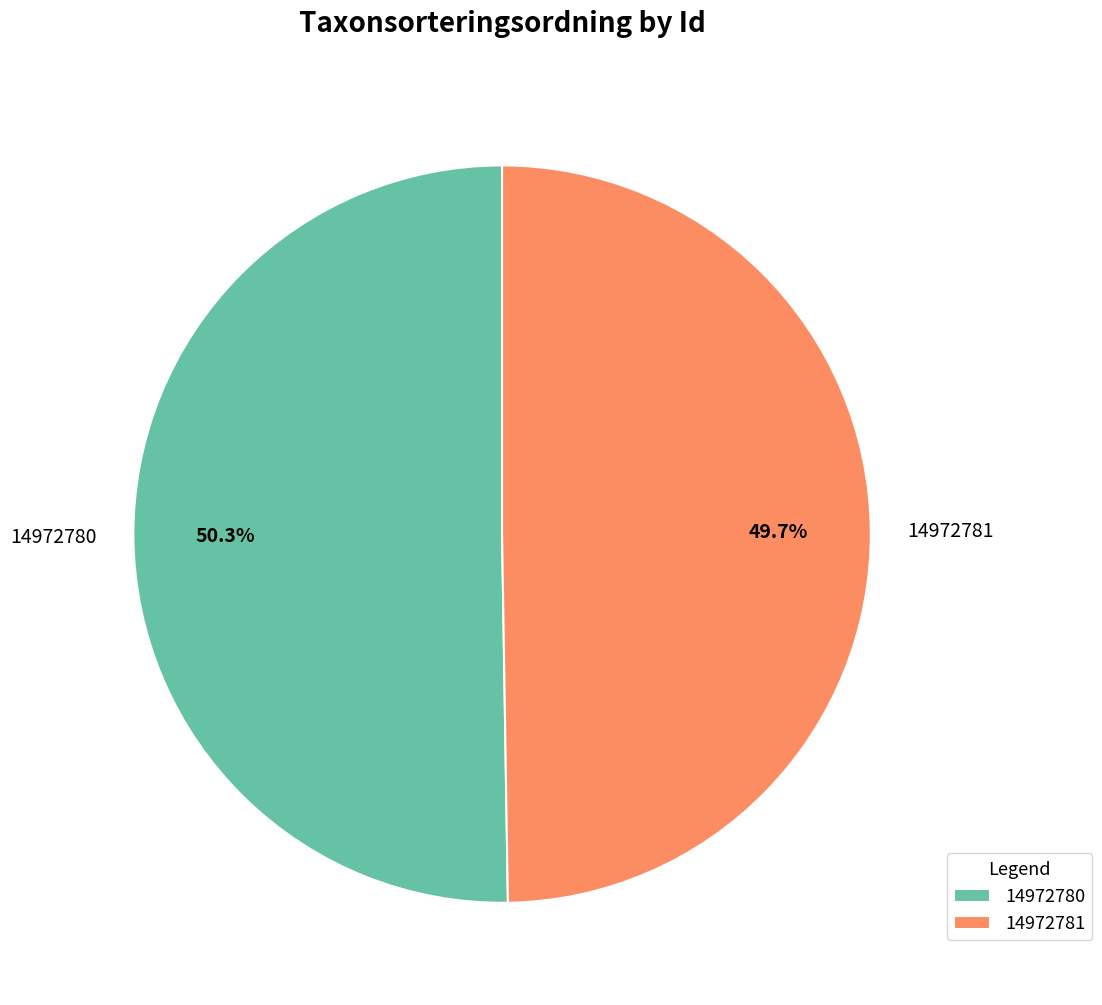

What percentage is NOT represented by 14972780?

49.7%